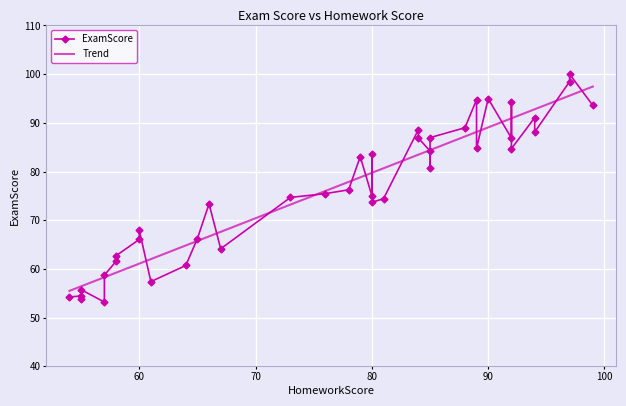

Rank the series by their maximum value, from lowest to highest.

Trend, ExamScore